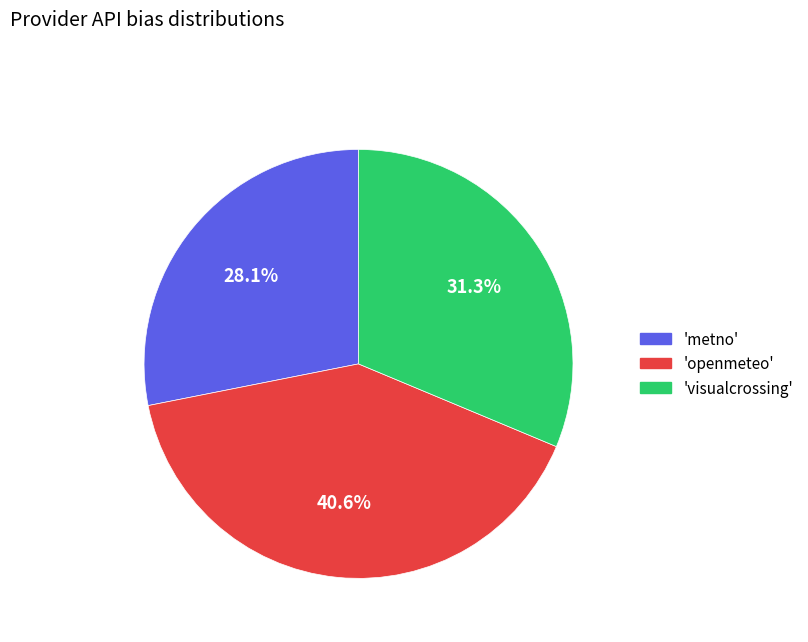

Is there any slice that represents more than half of the pie?

No